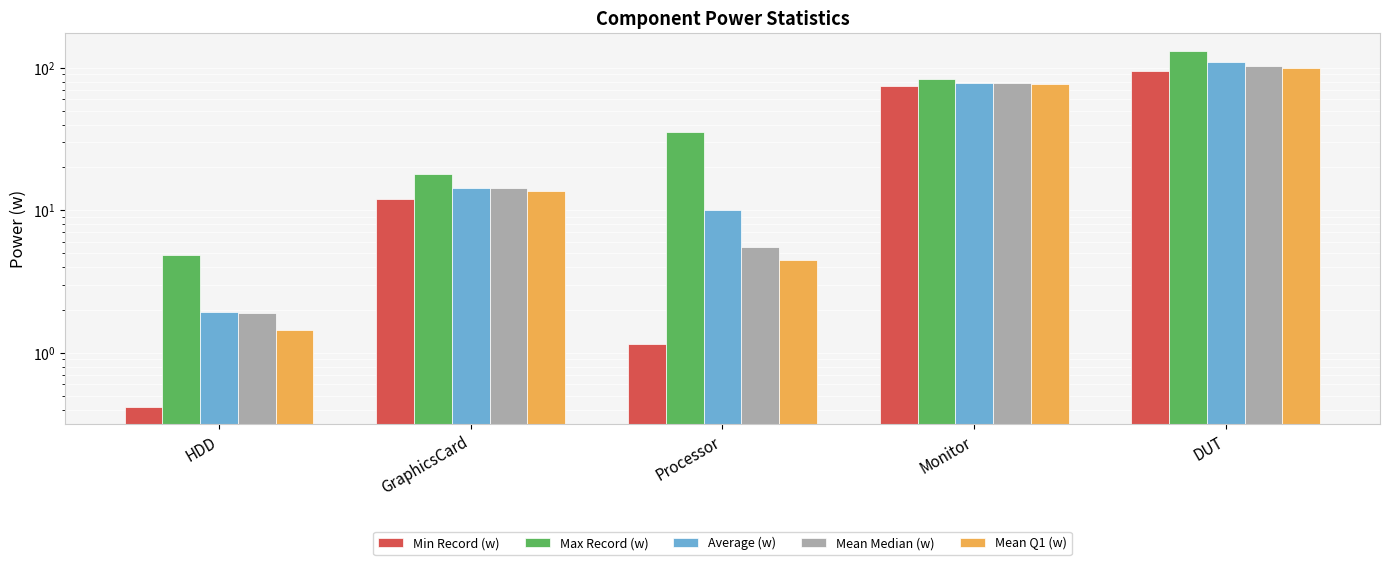

What is the average value of the Mean Median (w) series?

40.7